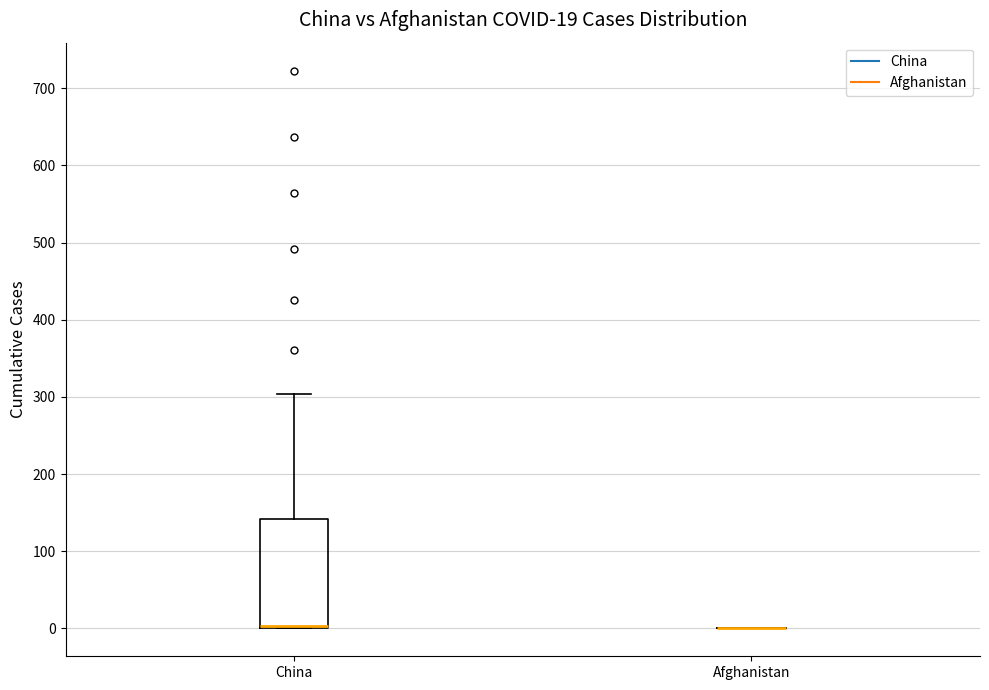

Comparing the boxes themselves (not the whiskers), which one is the tallest?

China